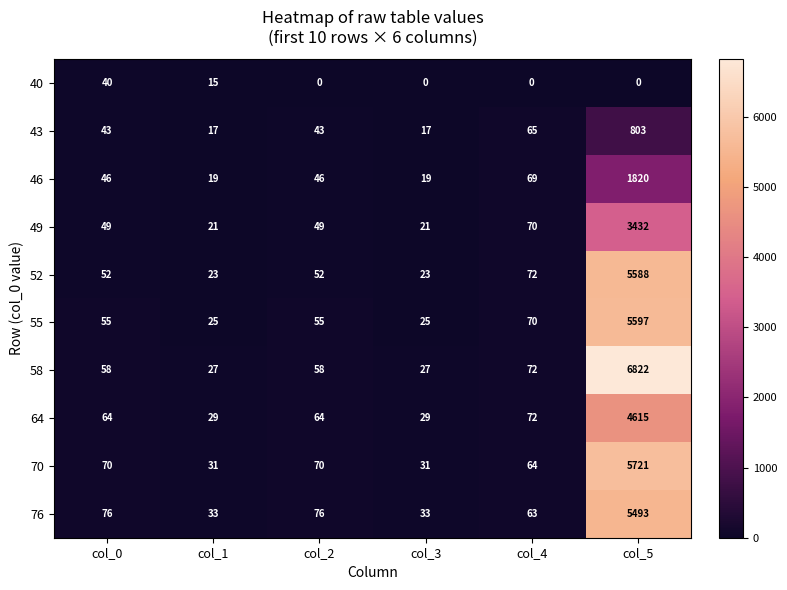

How many distinct data groups are displayed?

10